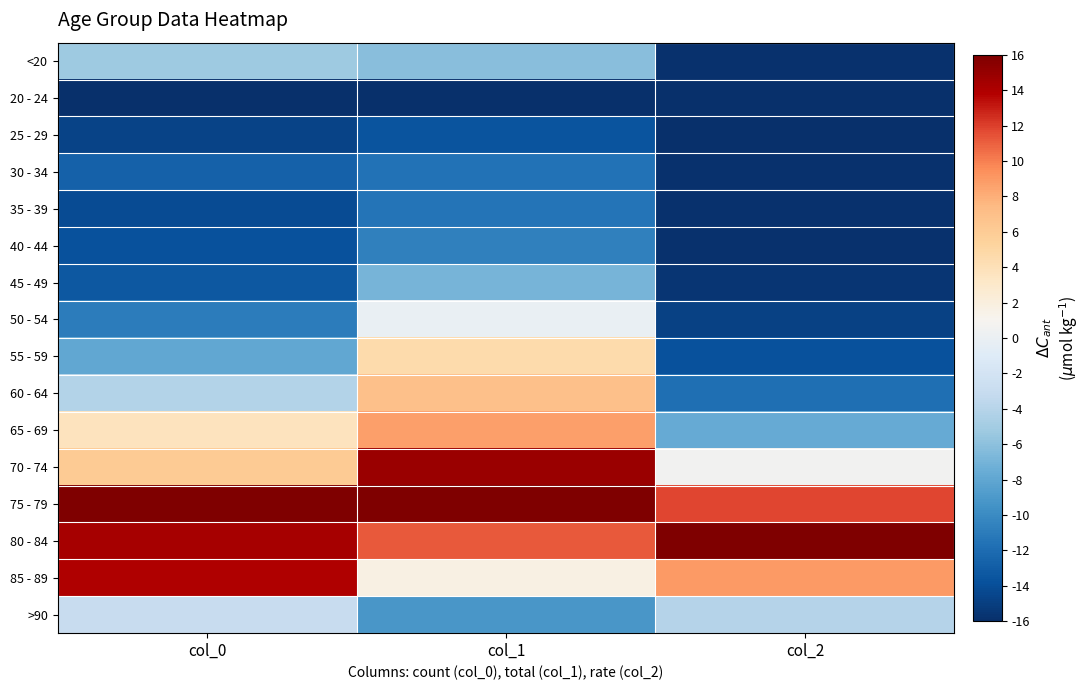

At which category is the sum across all series the highest?

col_1